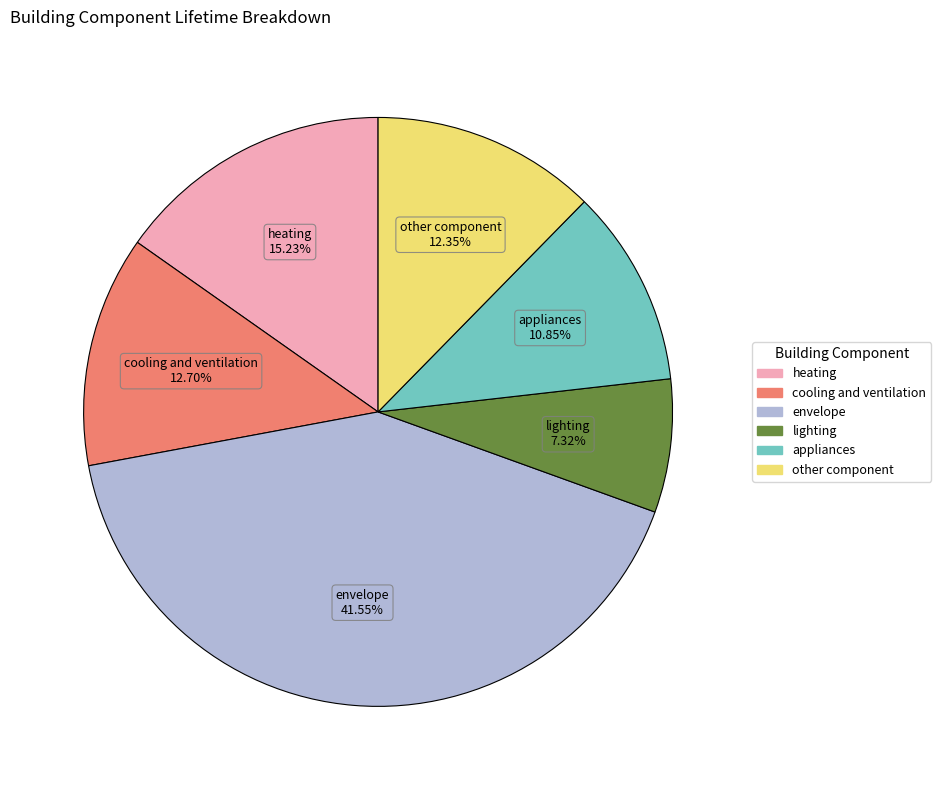

To the nearest percent, what is the average slice percentage?

17%